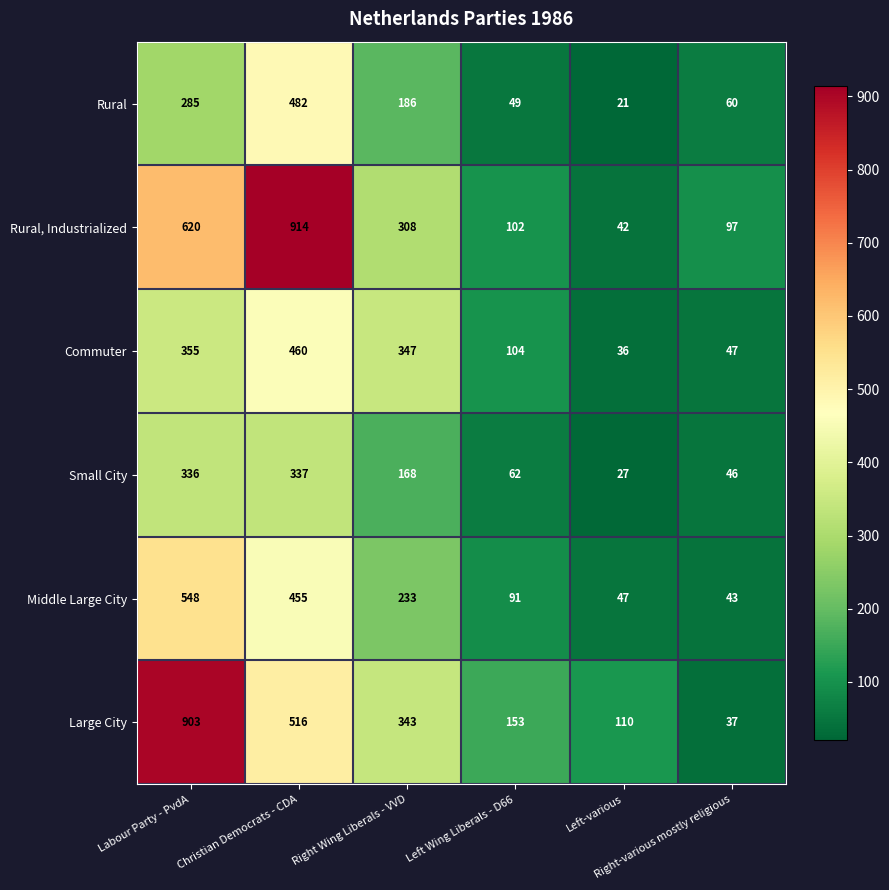

What is the smallest value displayed?

21